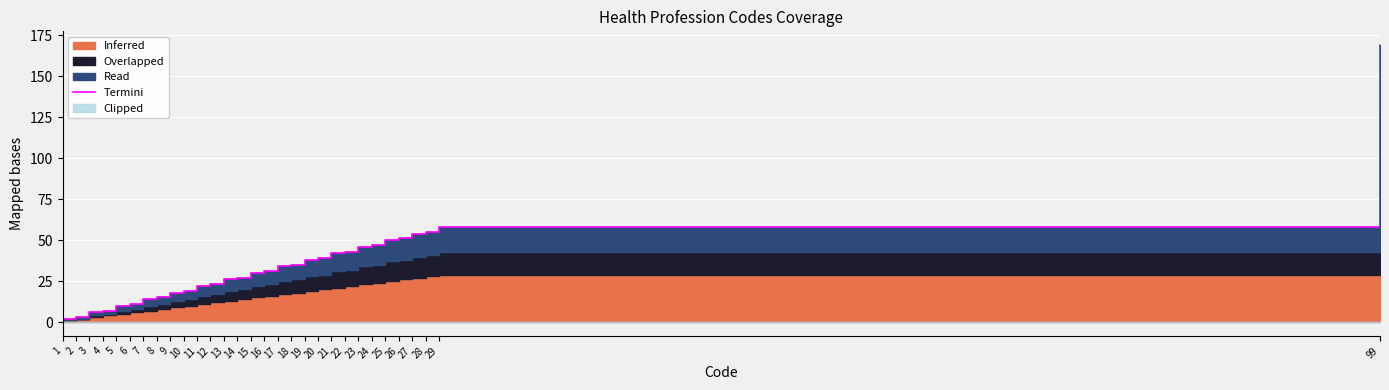

What is the sum of all values?

1025